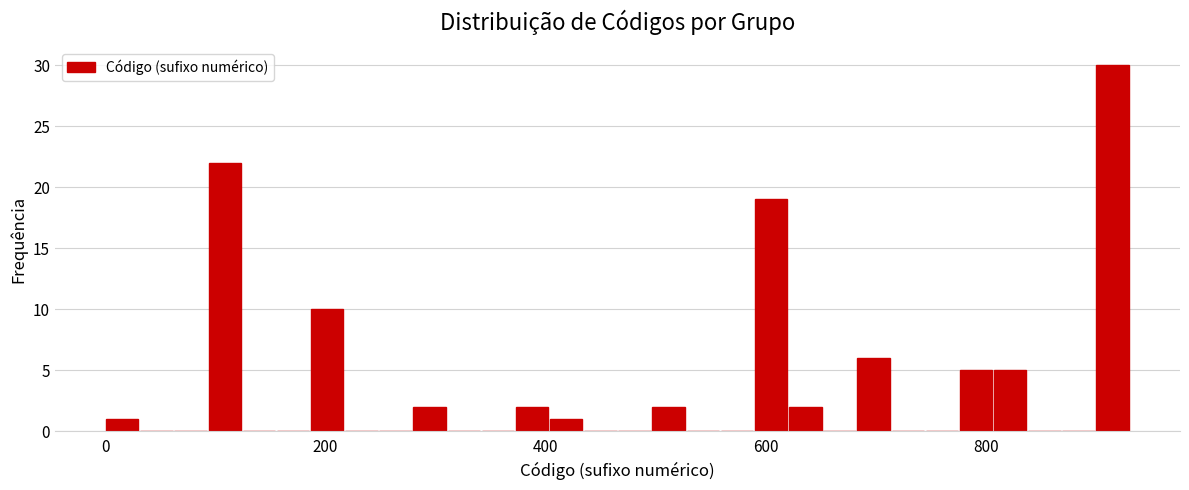

Around what value on the x-axis is the tallest bar? Give the approximate position of its centre, as read against the axis.

920